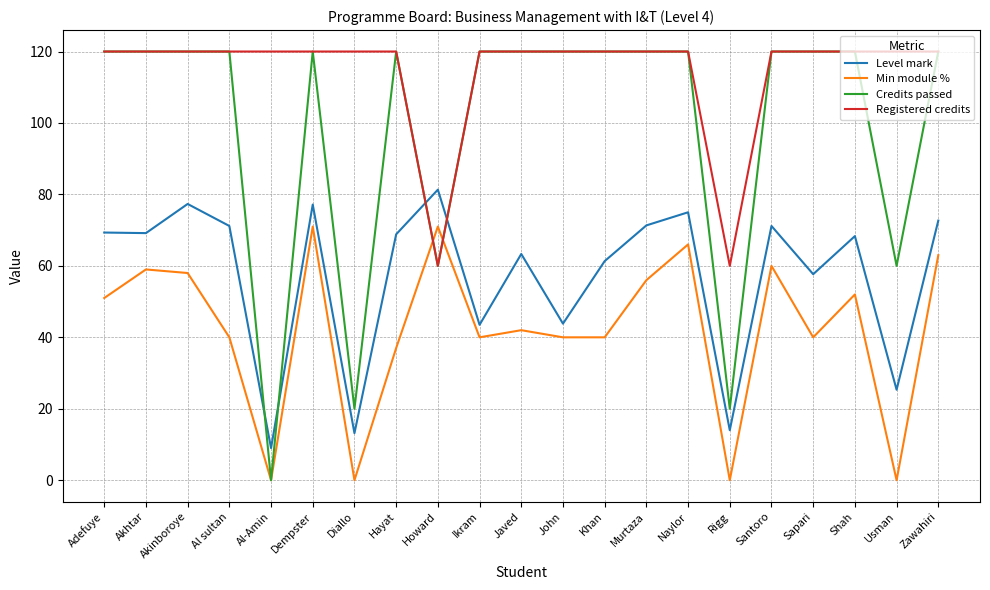

List the series in order of their overall mean, lowest first.

Min module %, Level mark, Credits passed, Registered credits